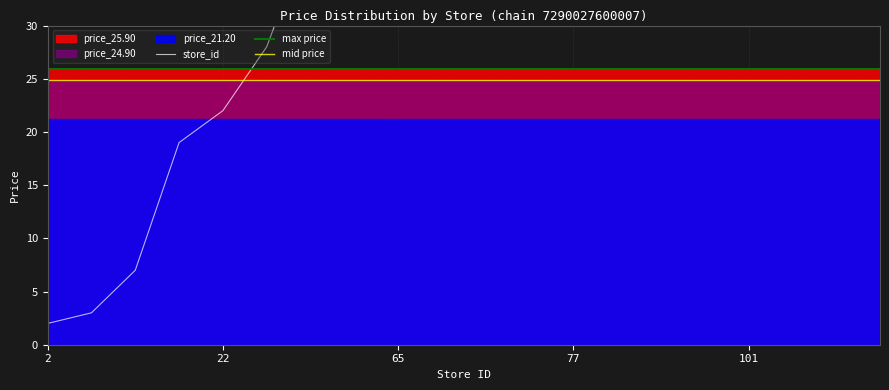

At which category does the chart reach its peak across all series?

107